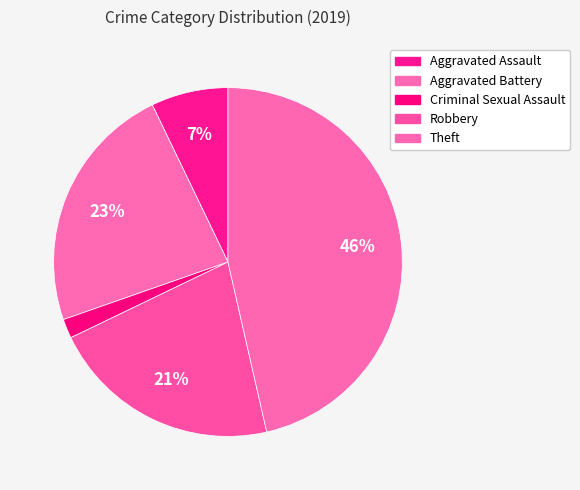

How many slices are in this pie chart?

5